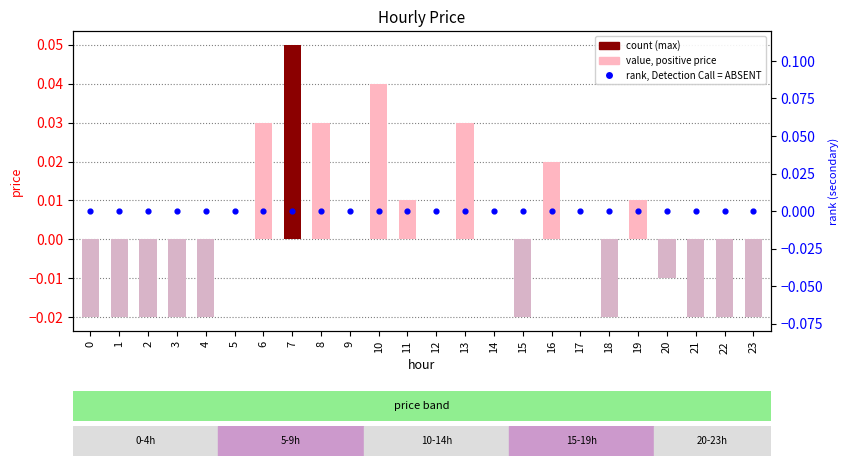

Is the value of price at 4 greater than the value of rank, Detection Call = ABSENT at 16?

No